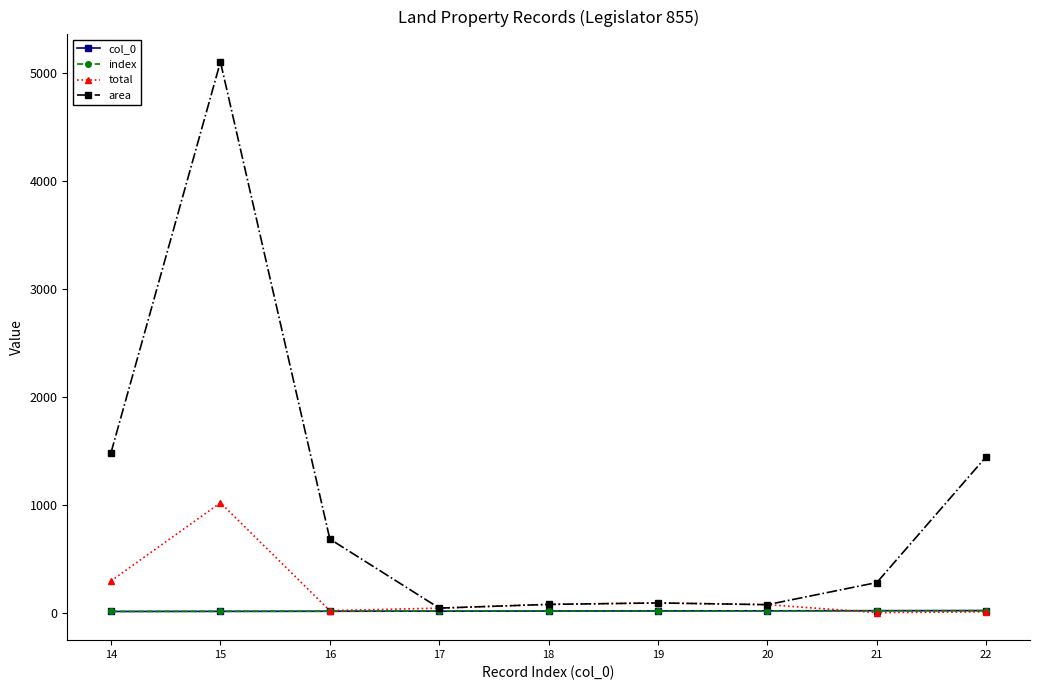

Is it true that area equals 436.7 at 14?

False